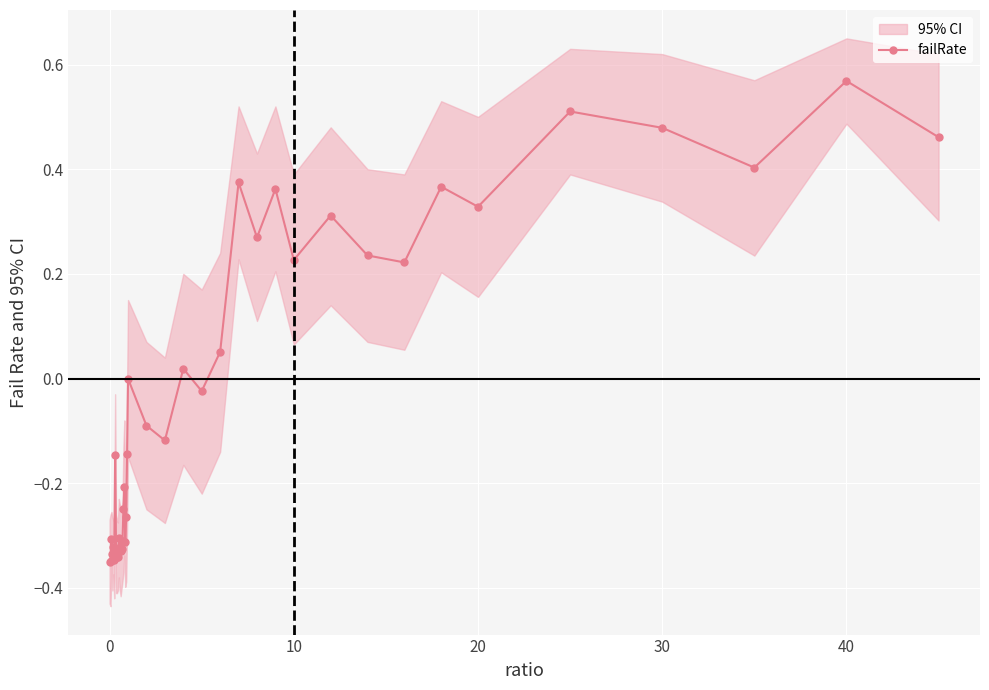

True or false: failRate has a value of 0.2 at 40.

False